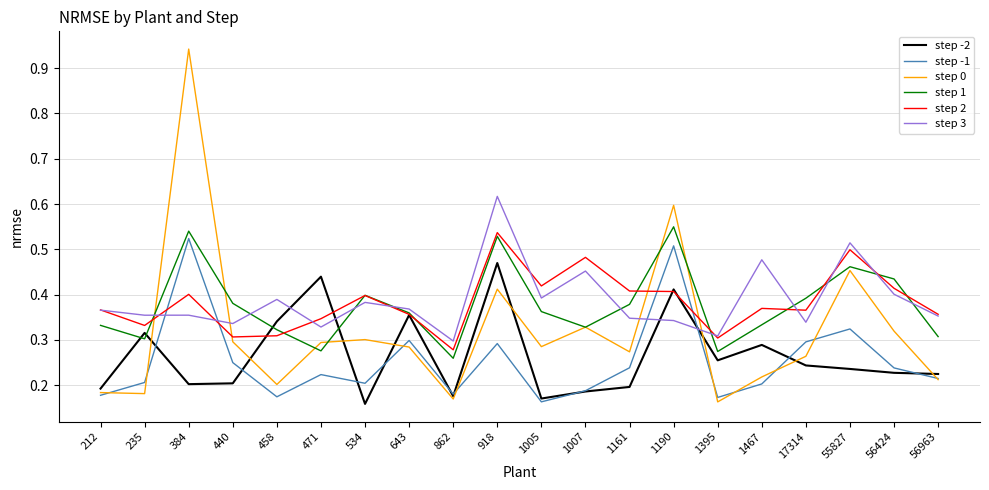

Where is step 2 nearest to the value 0?

862